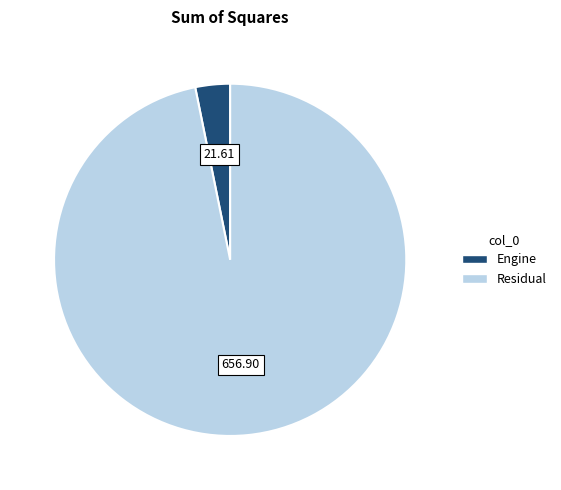

Is Engine the majority of the pie?

No